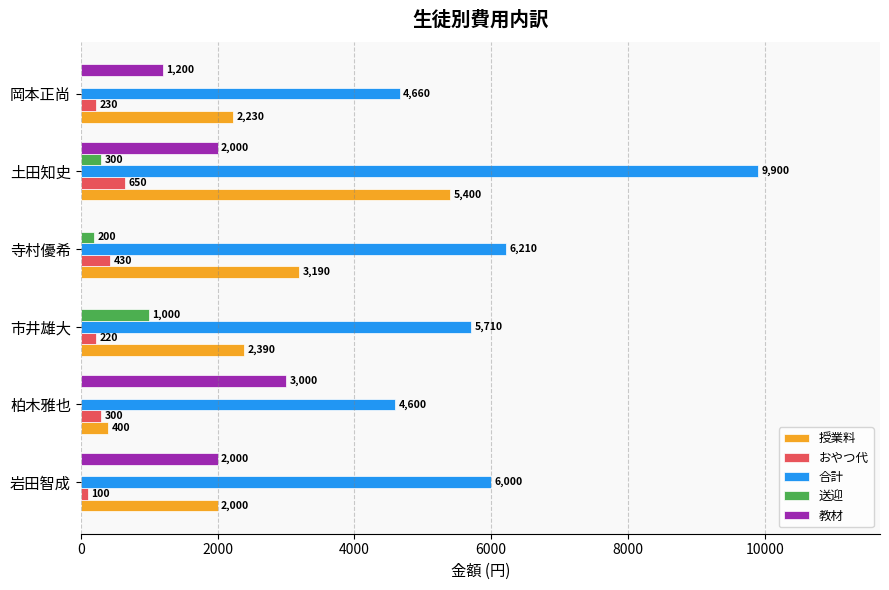

What is the sum of the おやつ代 values at 岡本正尚 and 岩田智成?

330